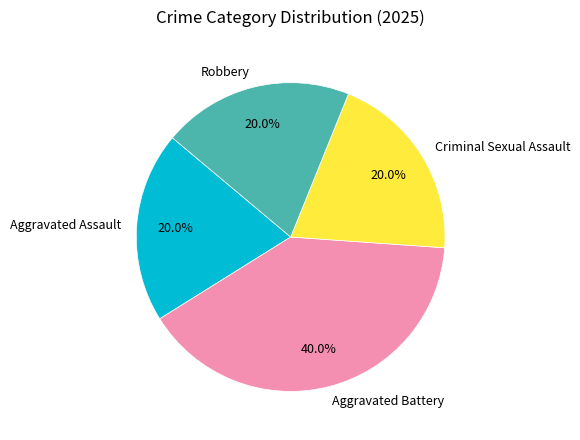

What is the largest slice in the pie chart?

Aggravated Battery